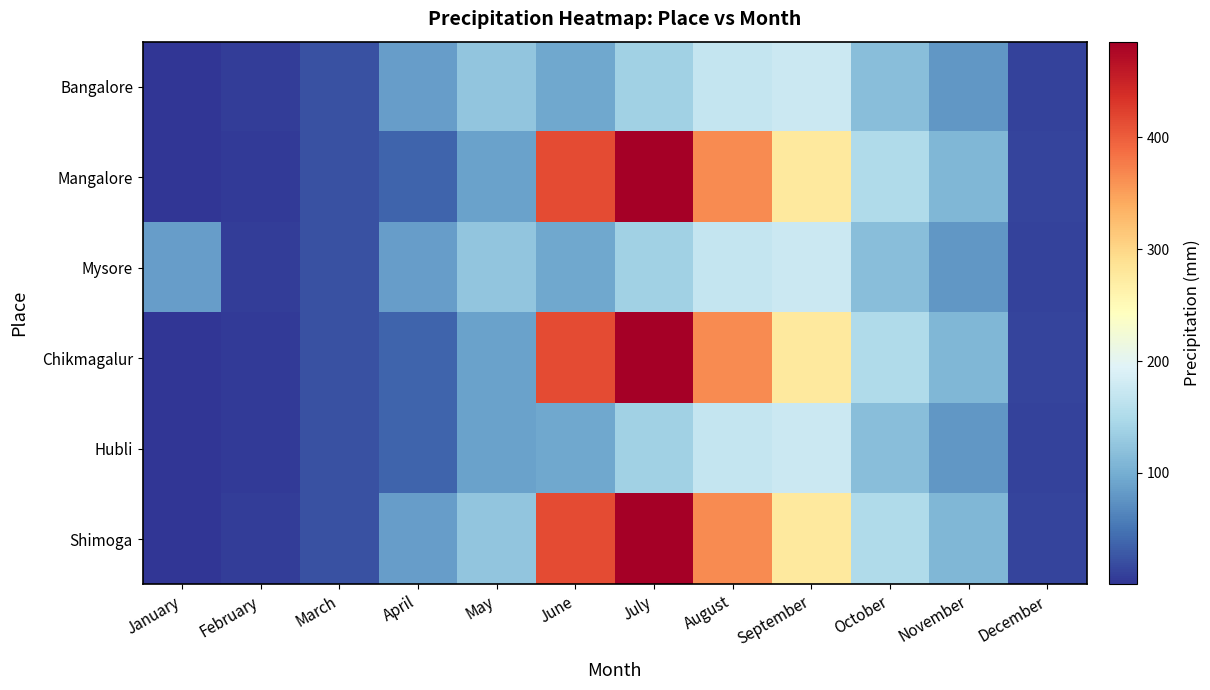

Count the number of categories in the chart.

12